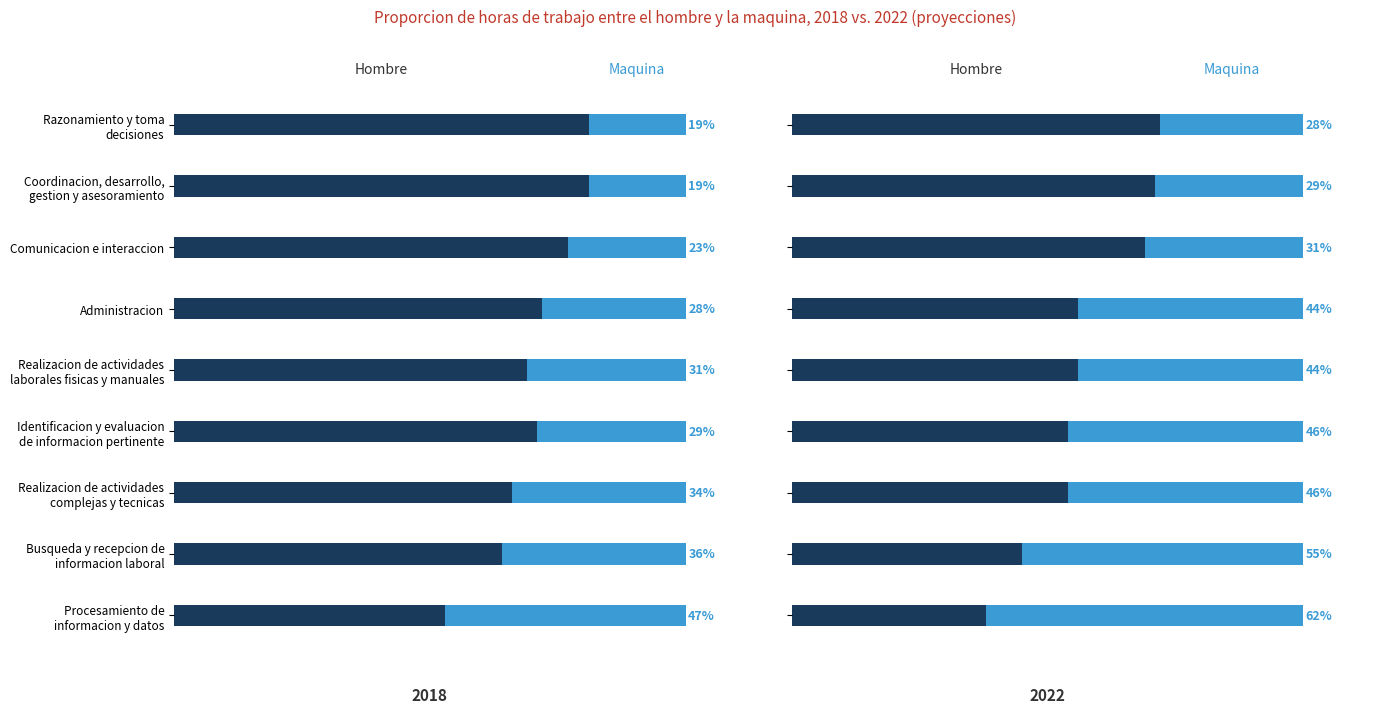

Which series has the widest spread of values?

Hombre